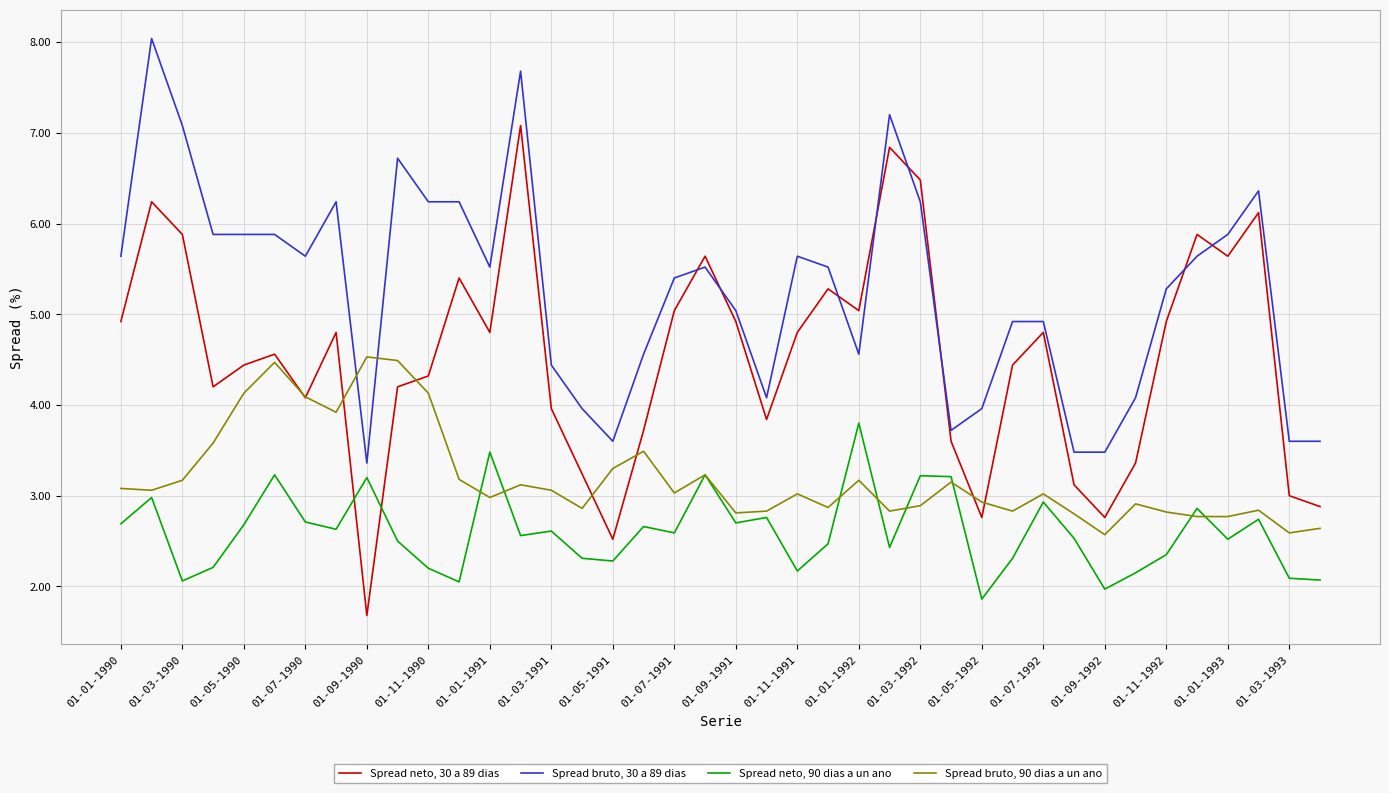

Which series has the largest total across all categories?

Spread bruto, 30 a 89 dias